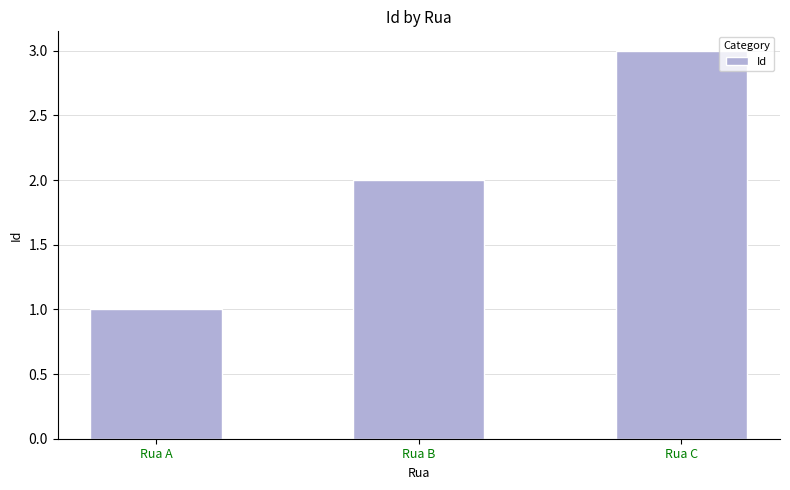

What is the maximum value shown in the chart?

3